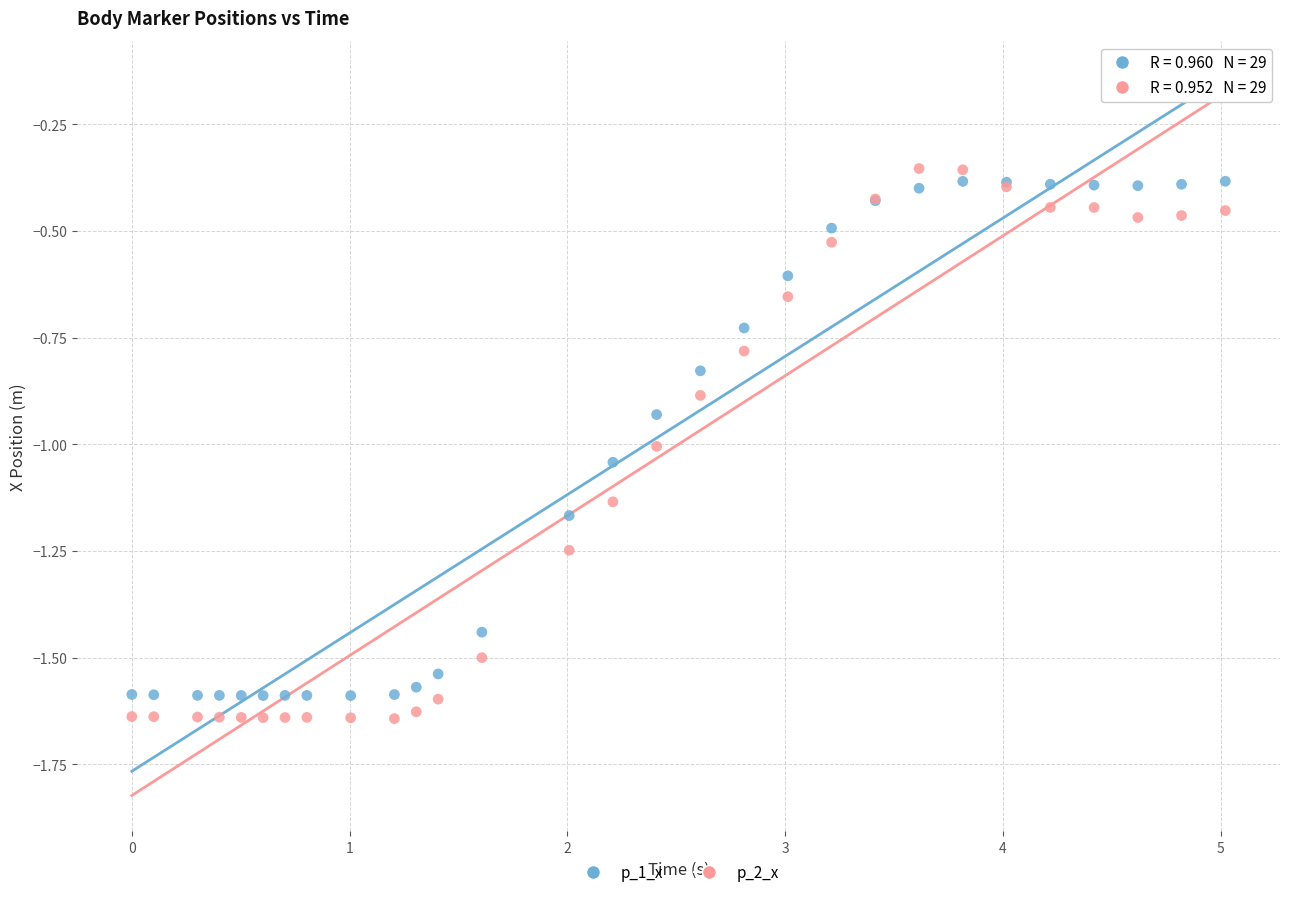

What are all the series names shown in the legend?

p_1_x, p_2_x